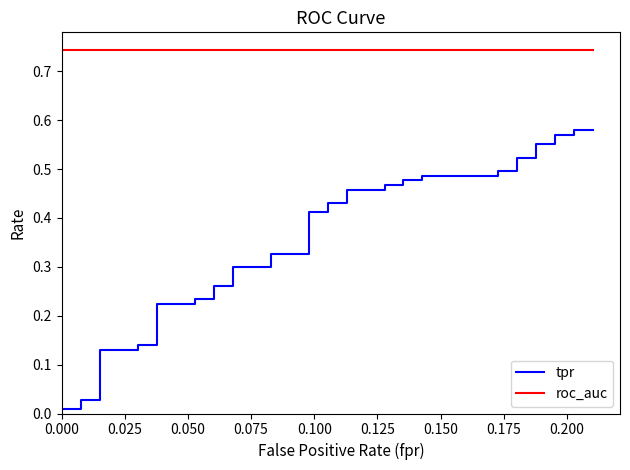

Is this an area chart (filled region under the line)?

No